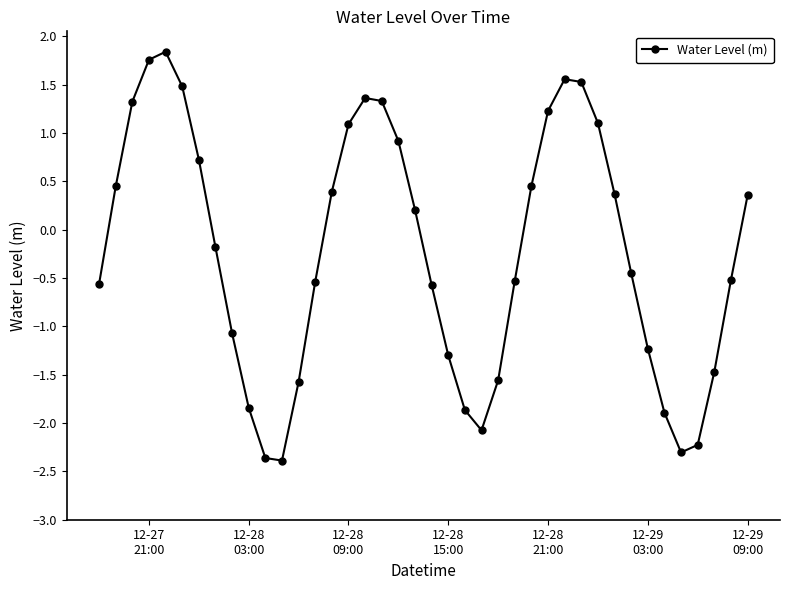

How many points are lower than both their immediate neighbors (excluding endpoints)?

3